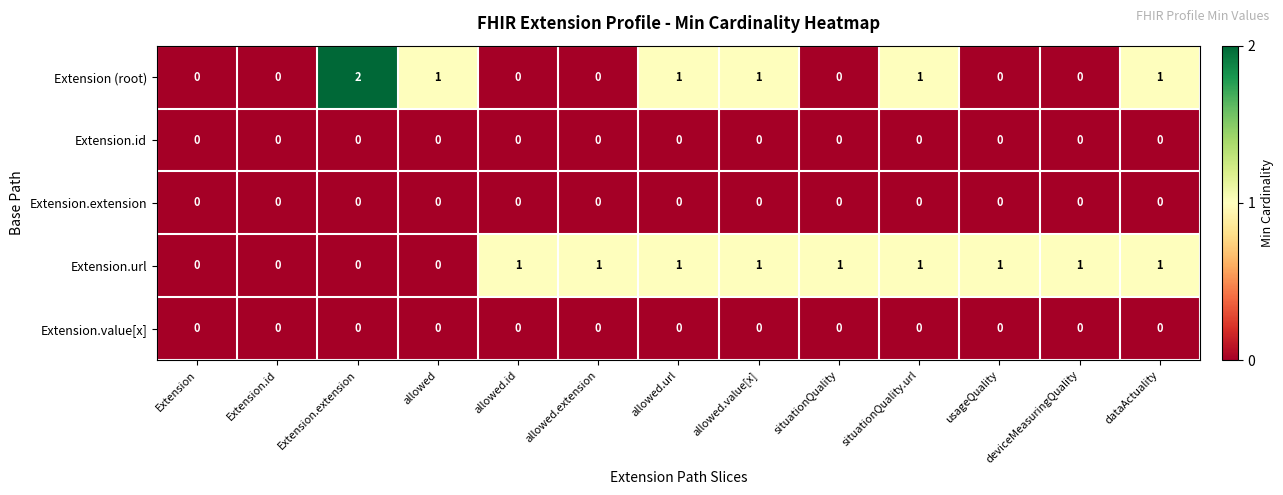

The Extension.id series shows 0 at Extension.extension. True or false?

True